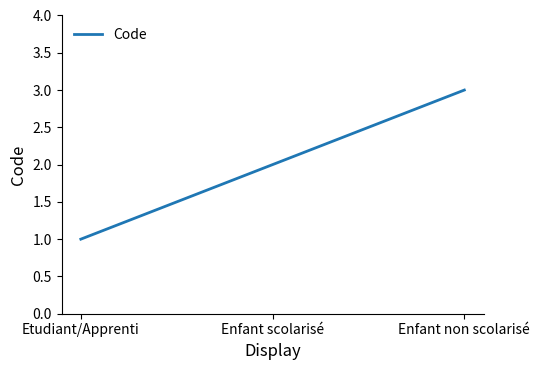

The value at Etudiant/Apprenti is 1. True or false?

True